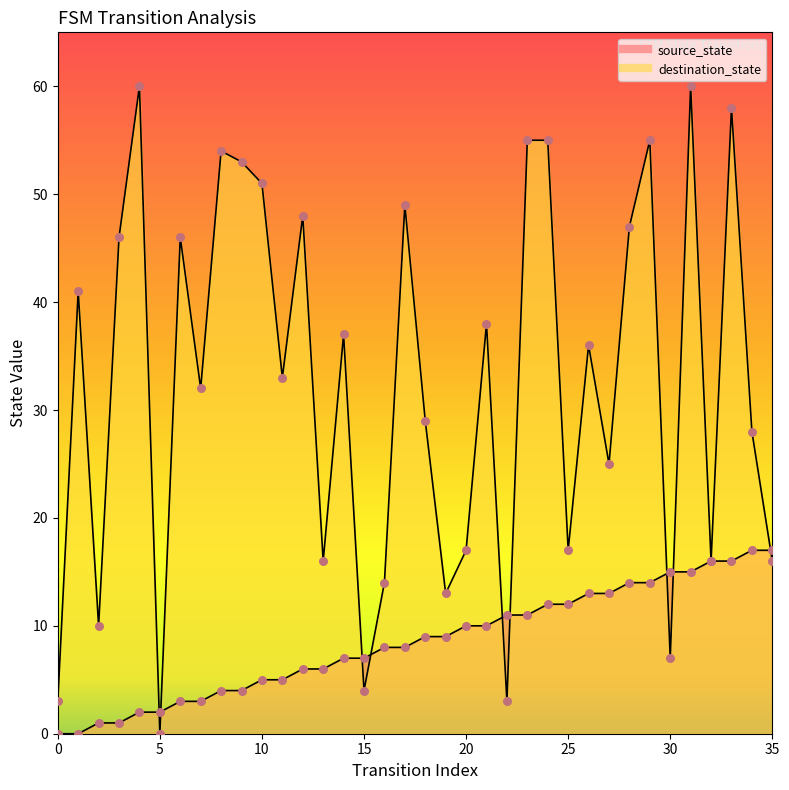

At how many categories does at least one series exceed 23?

23